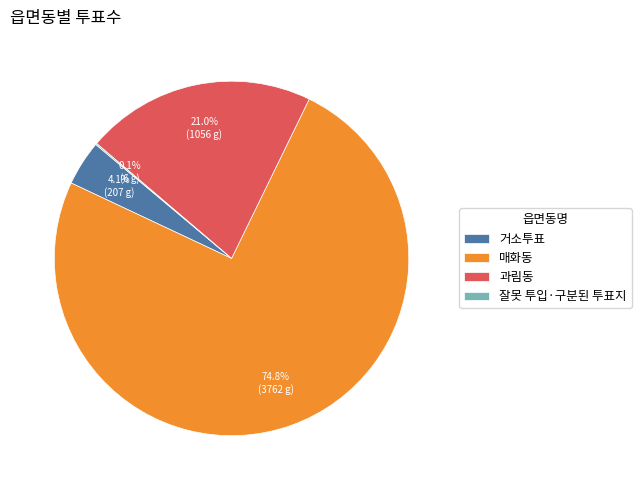

To the nearest percent, what percentage of the pie is 거소투표?

4%